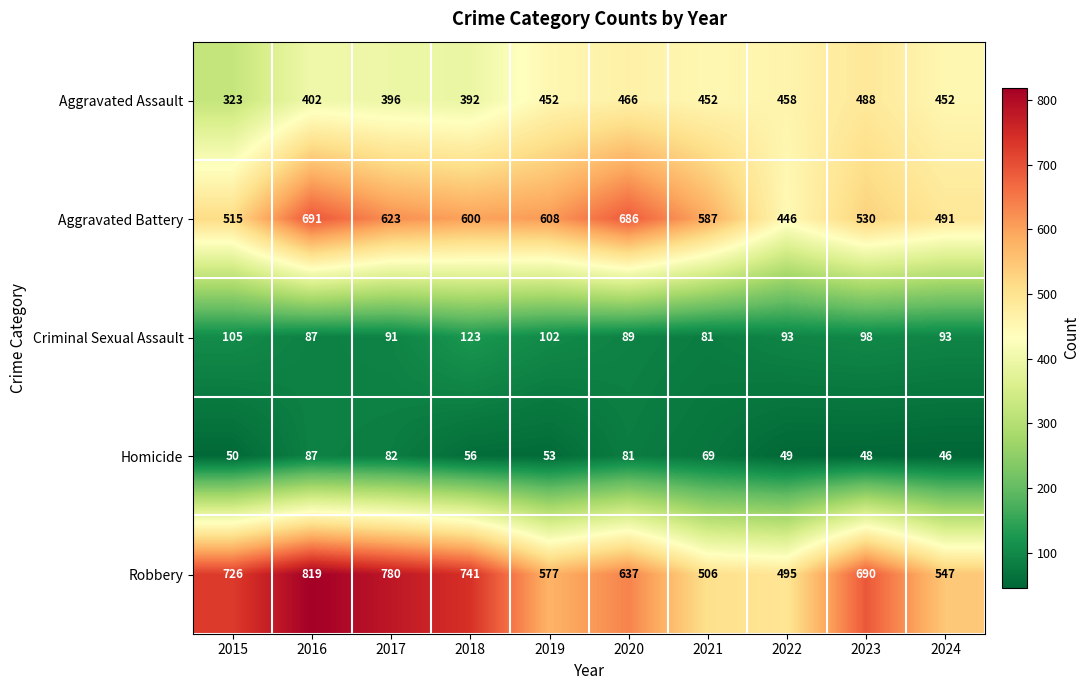

What is the difference between the Aggravated Assault values at 2015 and 2024?

129